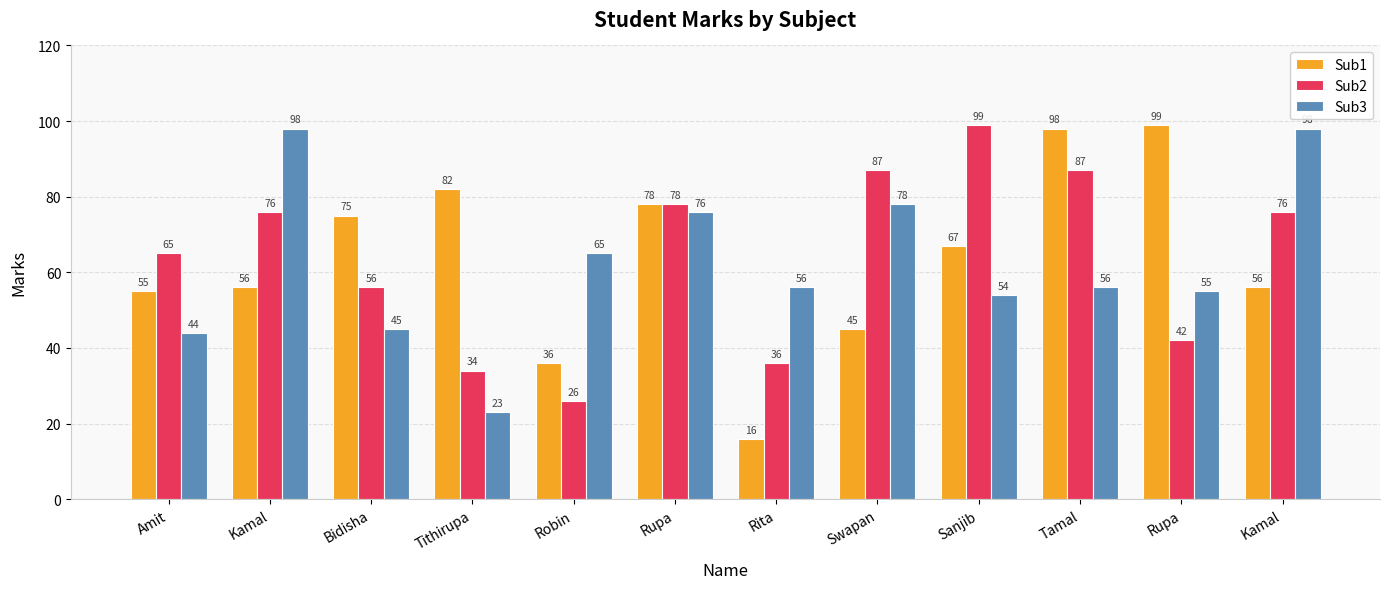

What is the sum of the Sub2 values at Kamal and Kamal?

152